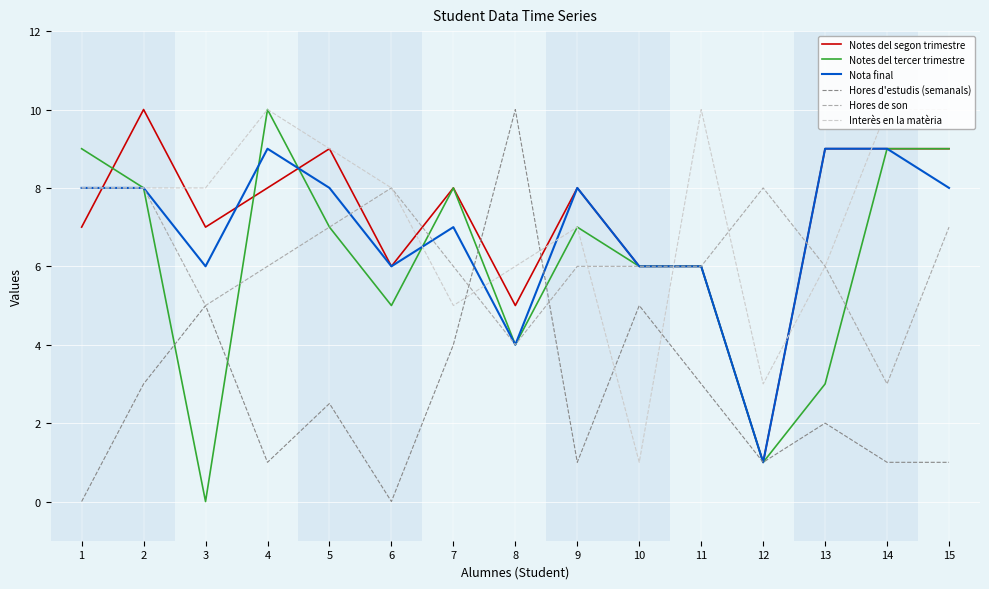

Between which two adjacent categories do Nota final and Notes del tercer trimestre first intersect?

3 and 4